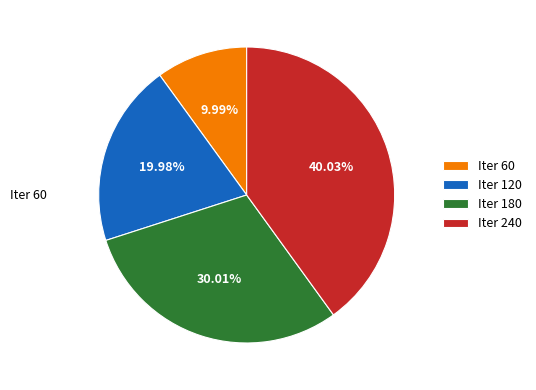

Is there a majority slice in this chart?

No